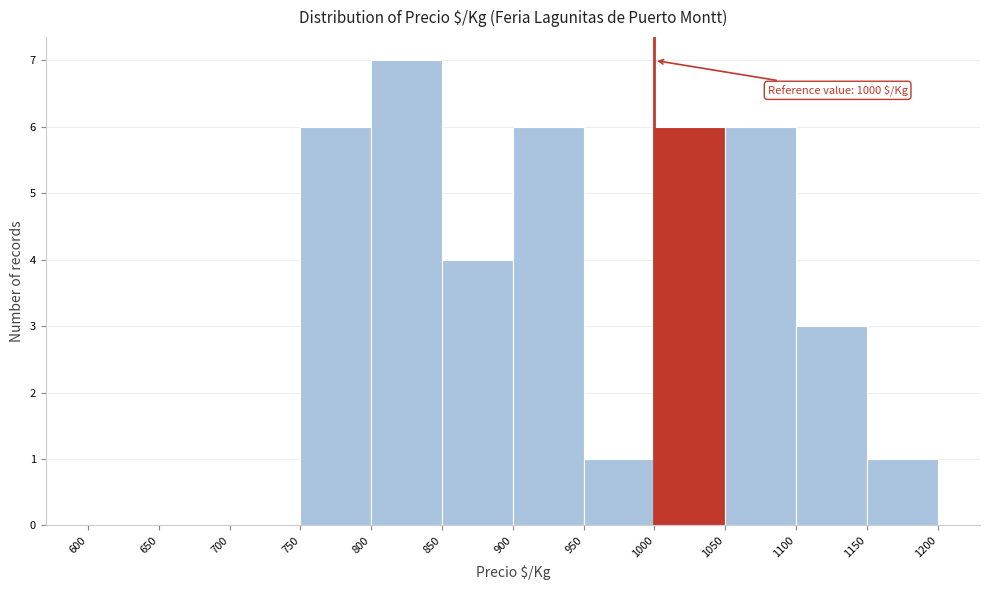

Which range on the x-axis has the tallest bar?

800 to 850